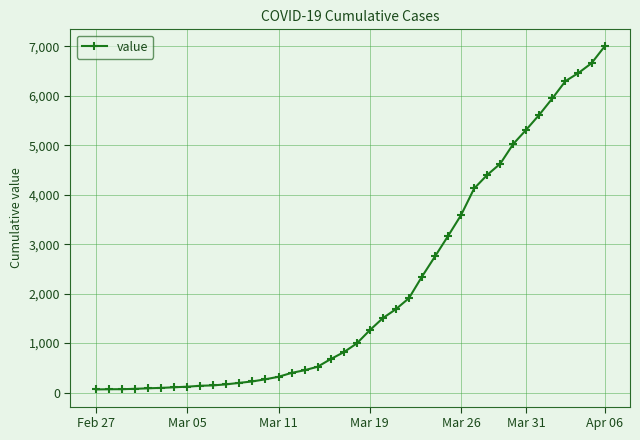

What is the average value?

2142